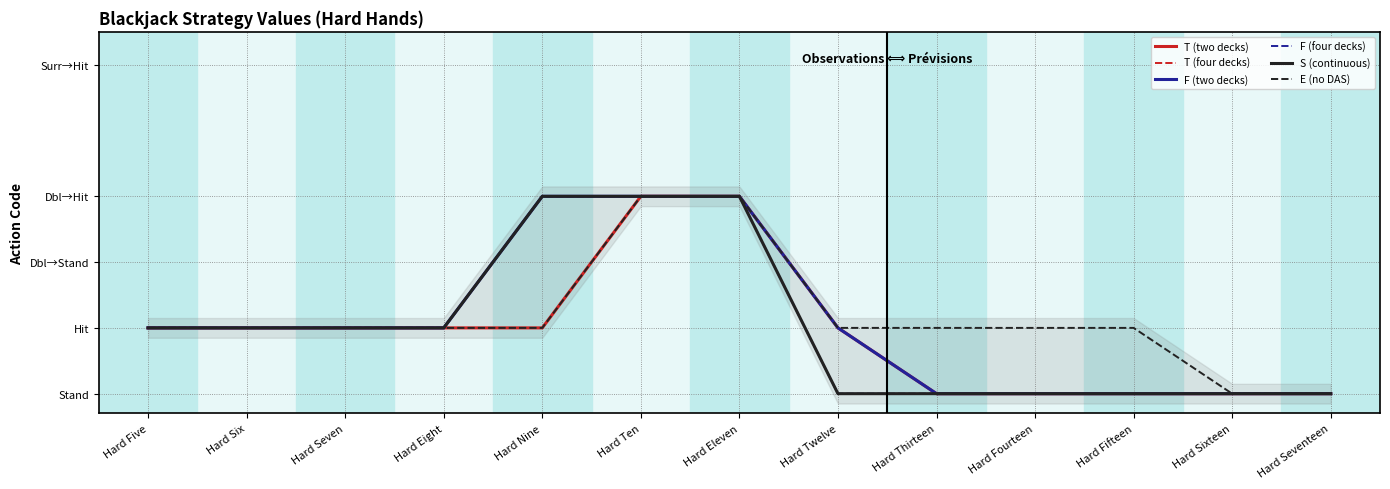

What is the label of the 4th point from the left?

Hard Eight